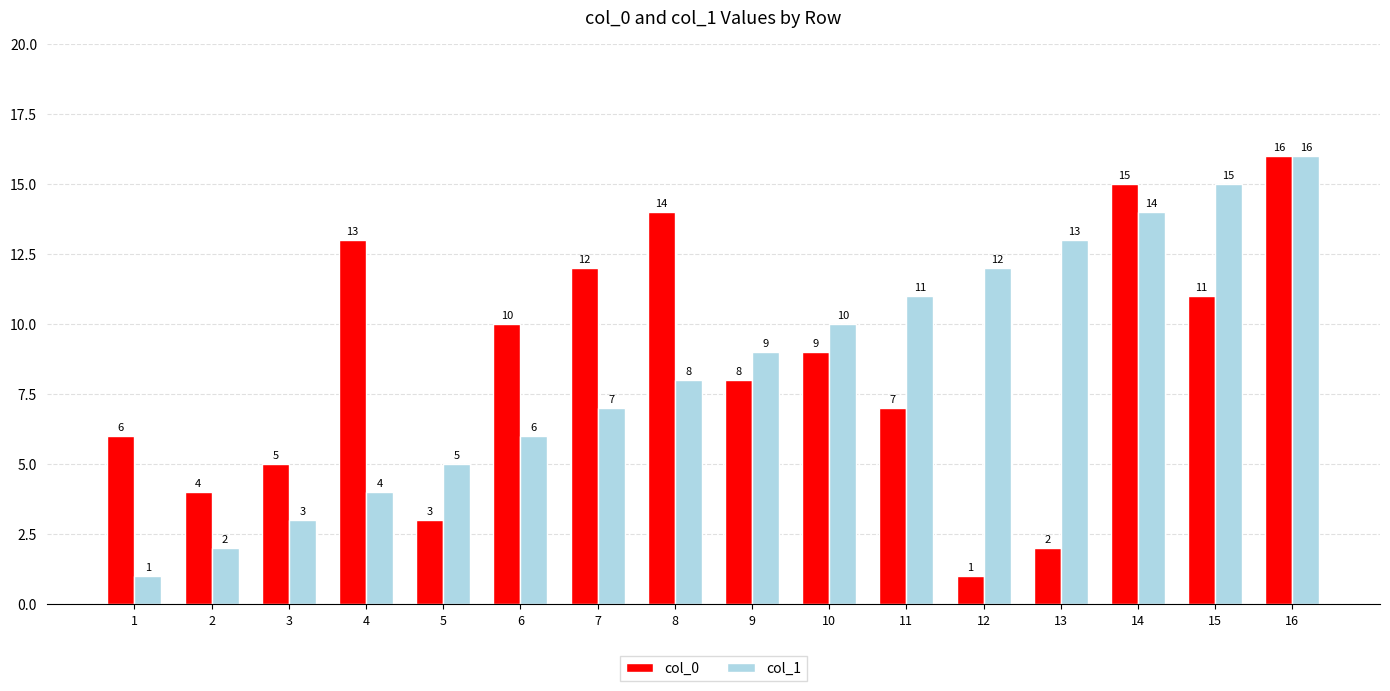

Reading right to left, transcribe all the data shown in this chart.

col_0: 16	11	15	2	1	7	9	8	14	12	10	3	13	5	4	6
col_1: 16	15	14	13	12	11	10	9	8	7	6	5	4	3	2	1